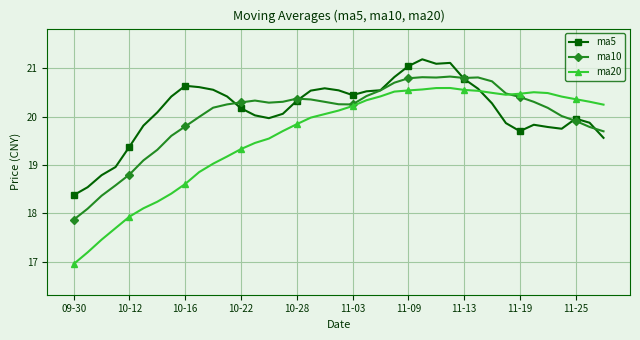

After their last crossing, which series has the higher values: ma20 or ma5?

ma20